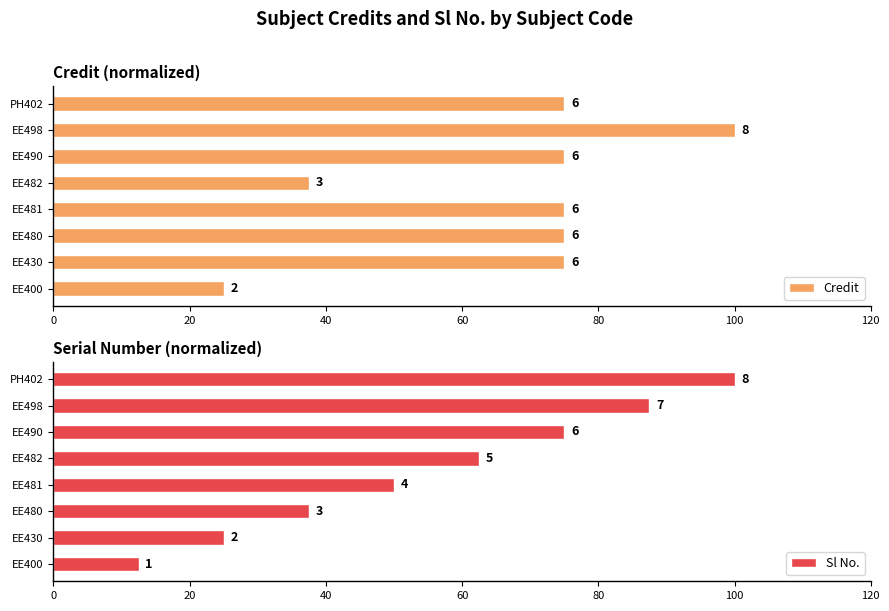

At EE430, list the series in order from smallest to largest.

Sl No., Credit